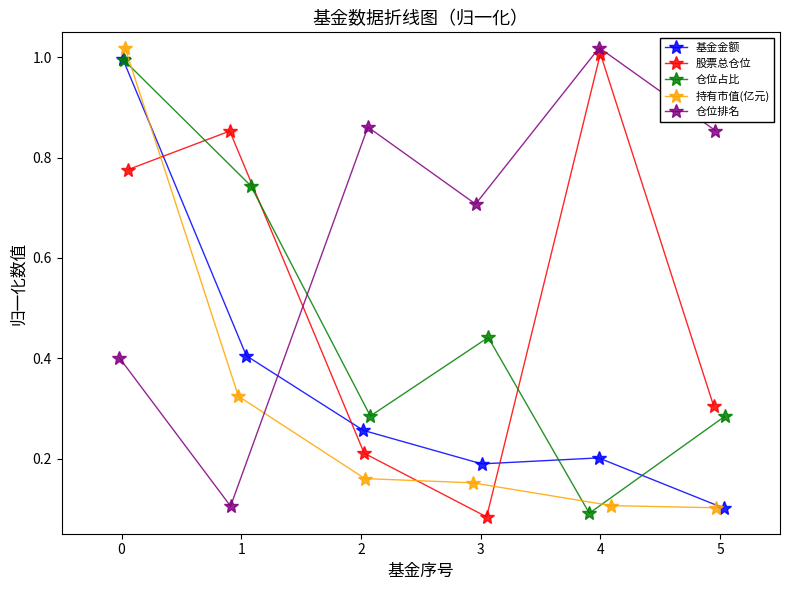

Count the number of categories in the chart.

6